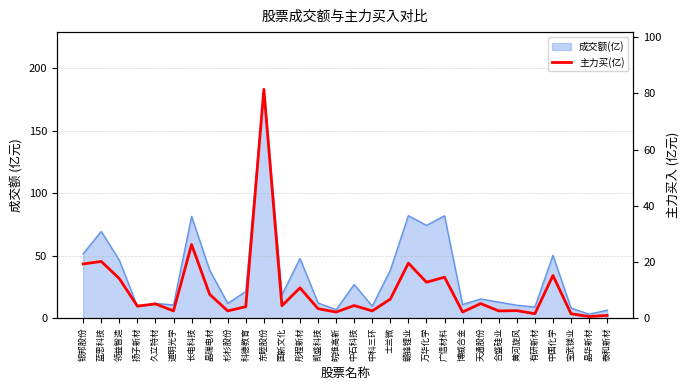

How many points are higher than both their immediate neighbors (excluding endpoints)?

11